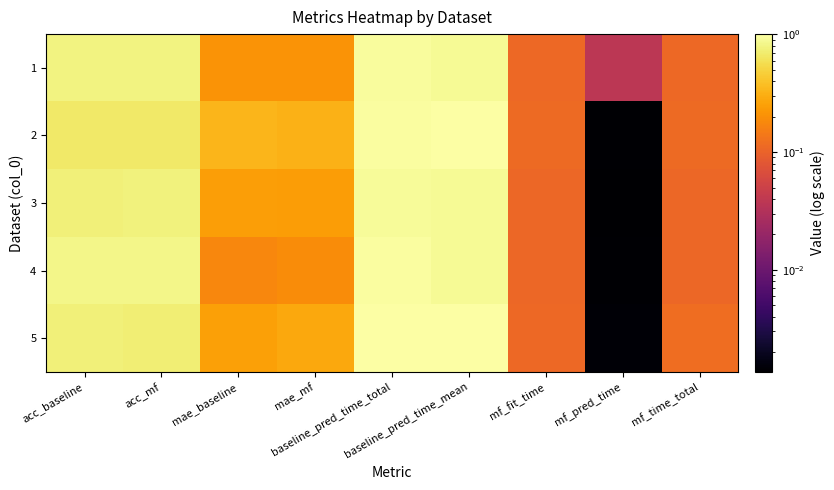

Rank the series at acc_mf from lowest to highest value.

2, 5, 3, 1, 4